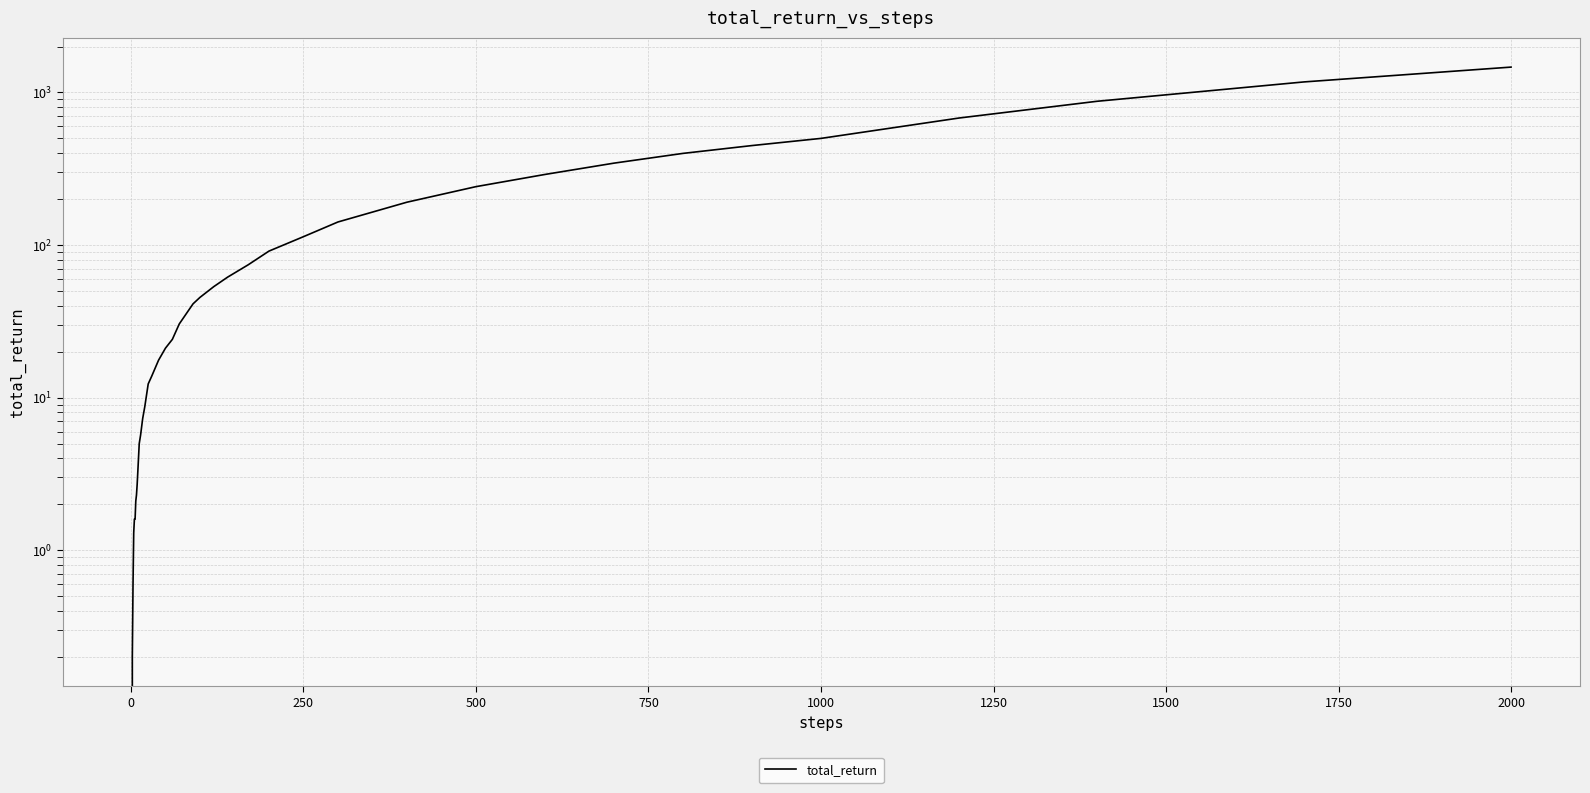

What is the average value?

185.8